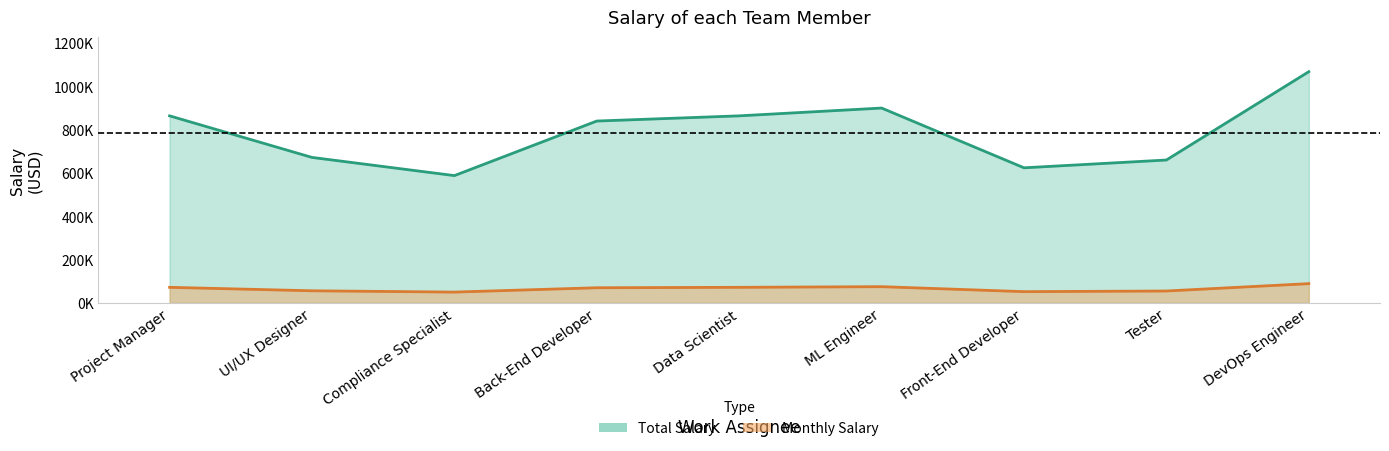

Reading left to right, list all the values displayed in this chart.

monthly: 72000	56000	50000	70000	72000	75000	52000	55000	89000
total: 864000	672000	588000	840000	864000	900000	624000	660000	1068000